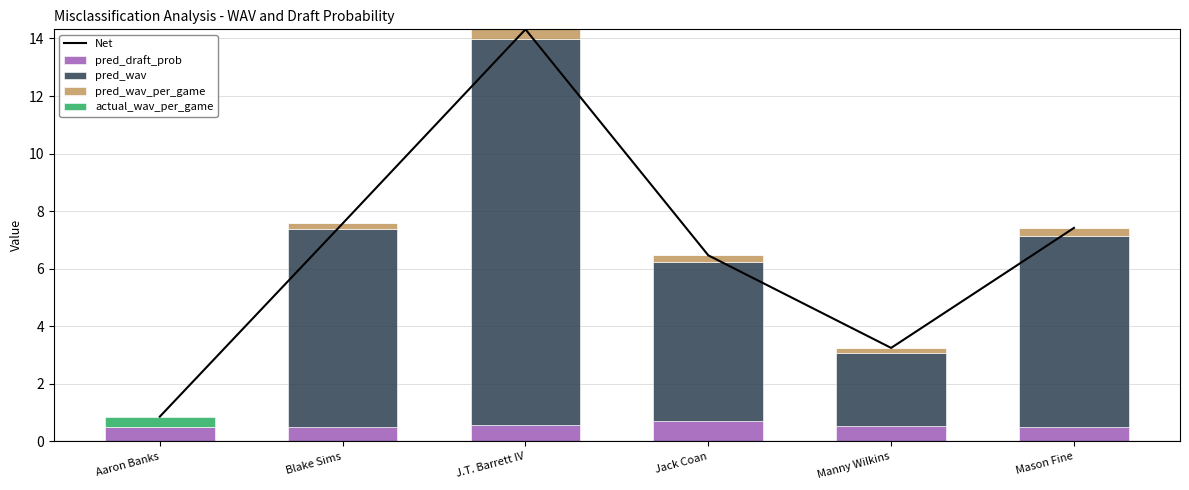

Which category has the highest value across all series?

J.T. Barrett IV